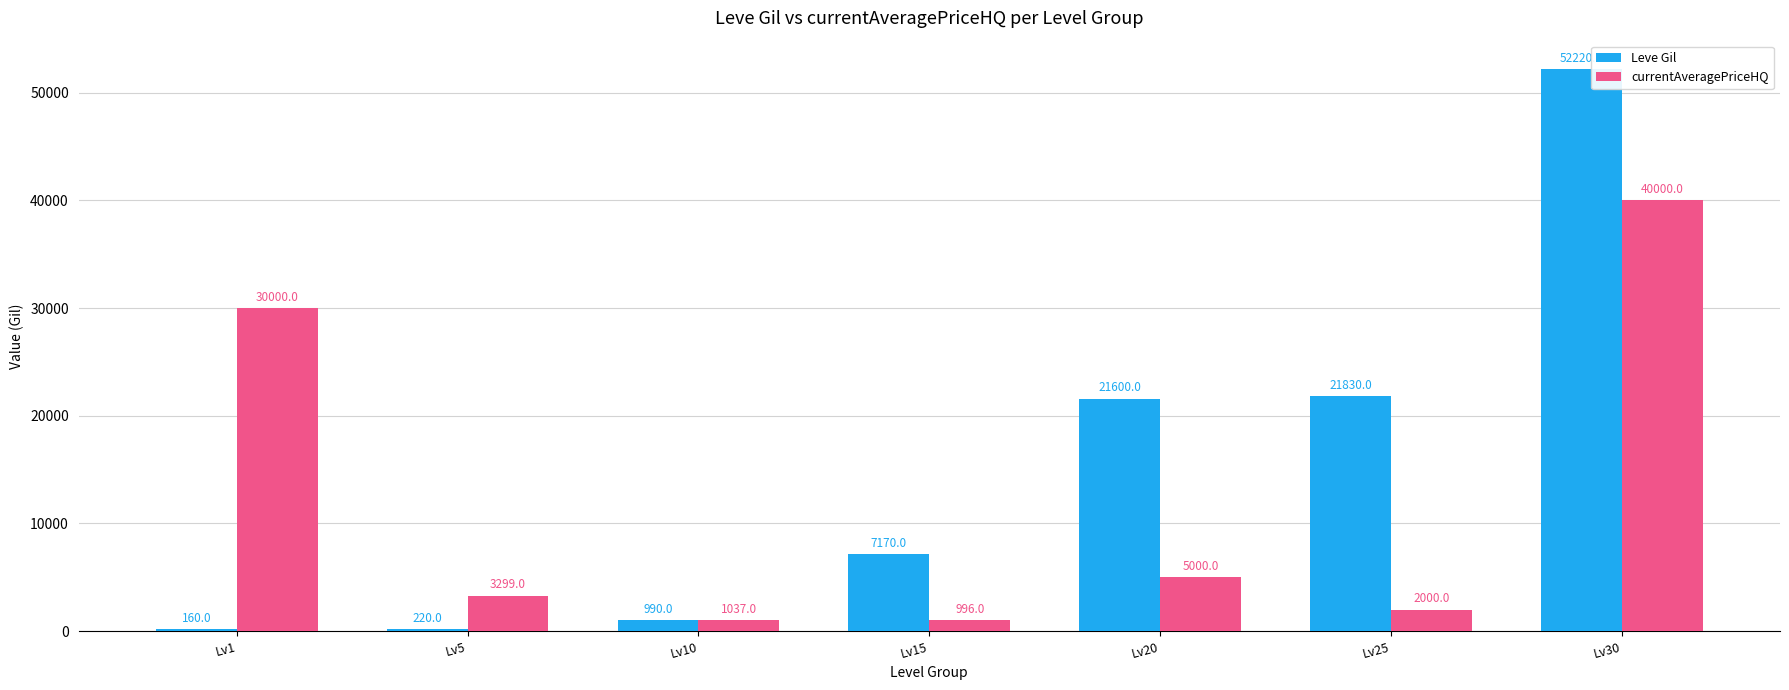

What is the maximum value shown in the chart?

52220